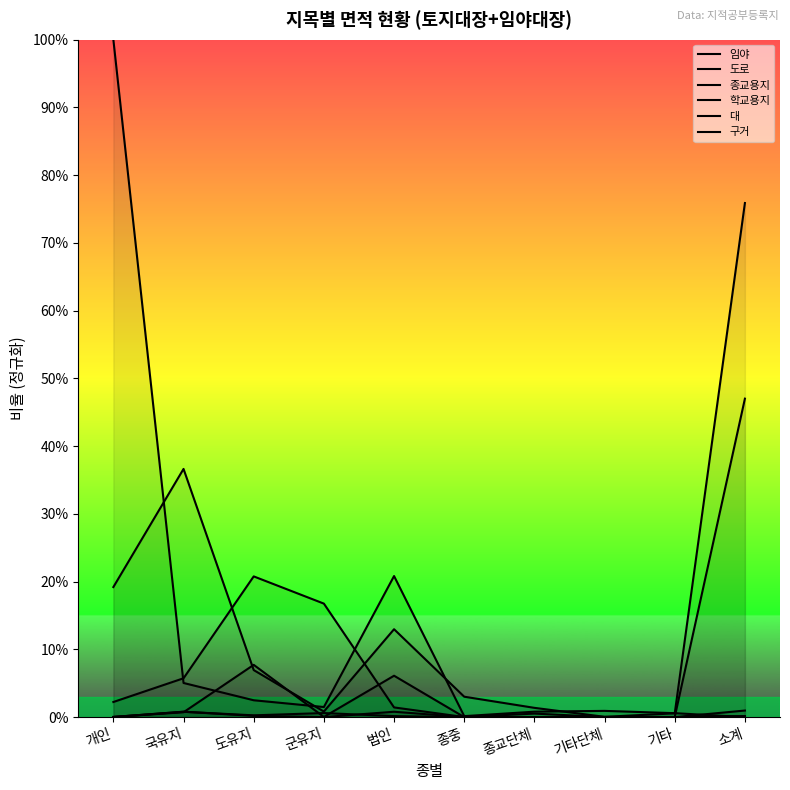

How many times do 구거 and 종교용지 cross each other?

3